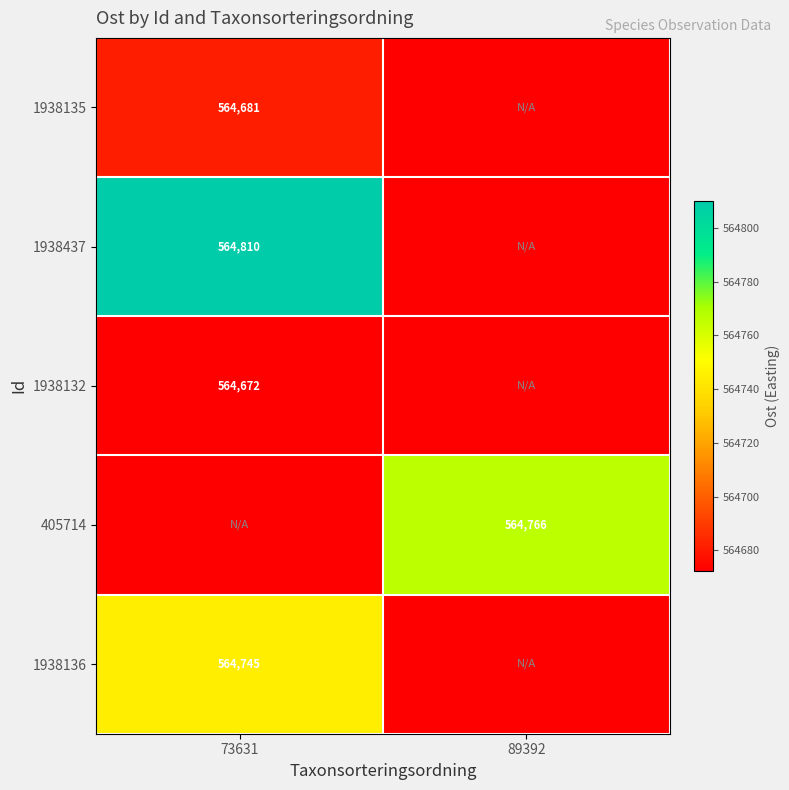

Is the value of 1938135 at 73631 greater than the value of 1938437 at 73631?

No